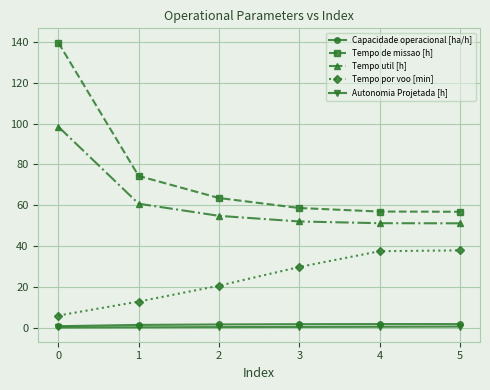

Between 0 and 4, which series saw the biggest shift?

Tempo de missao [h]